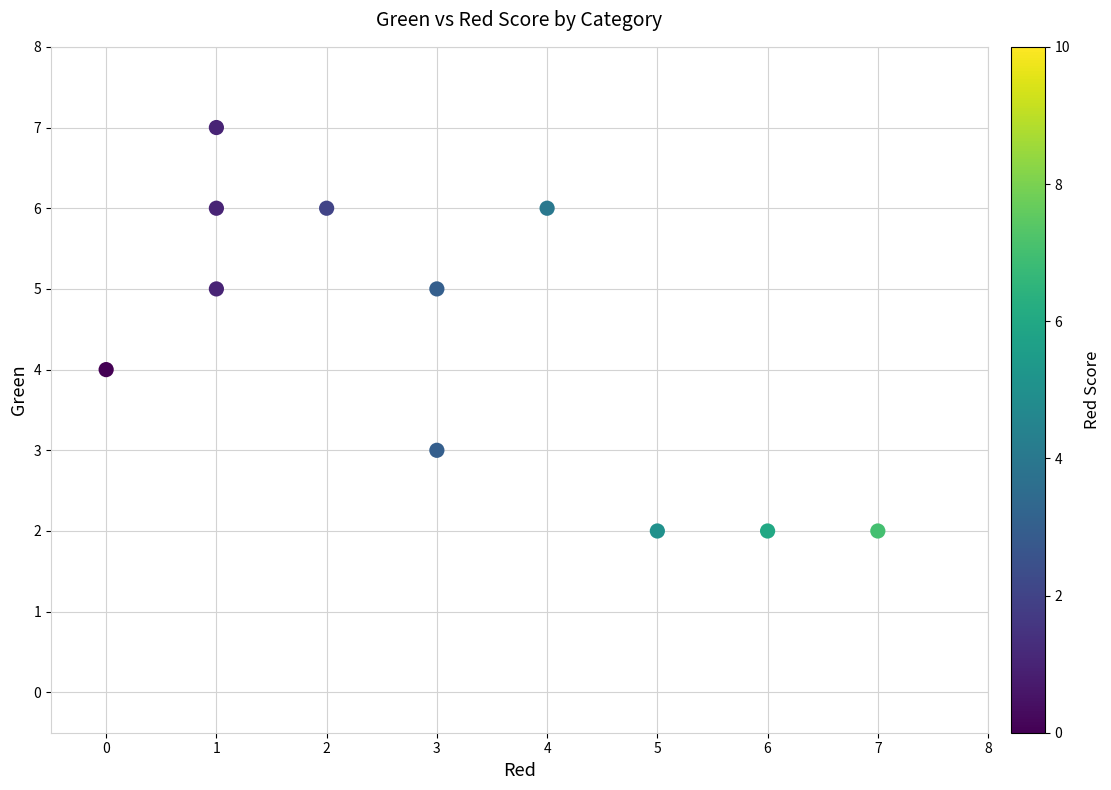

What is the average X value?

3